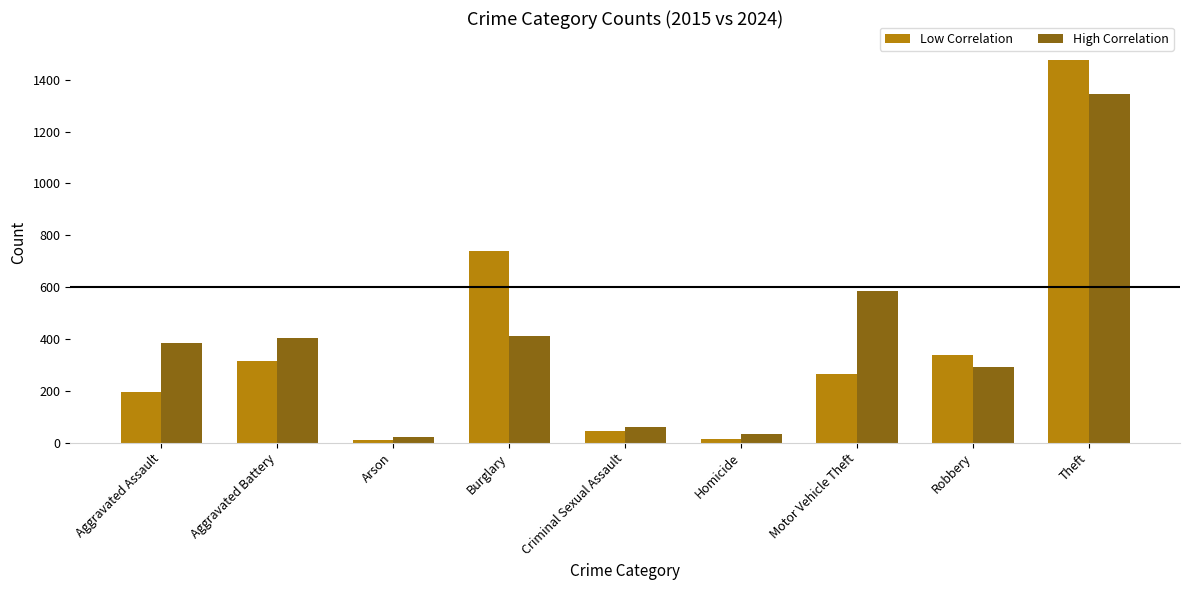

What is the greatest value displayed?

1474